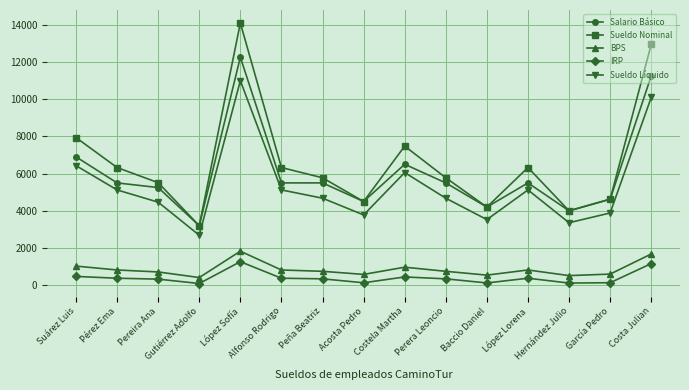

What is the approximate value of IRP at Costa Julian?

1164.4